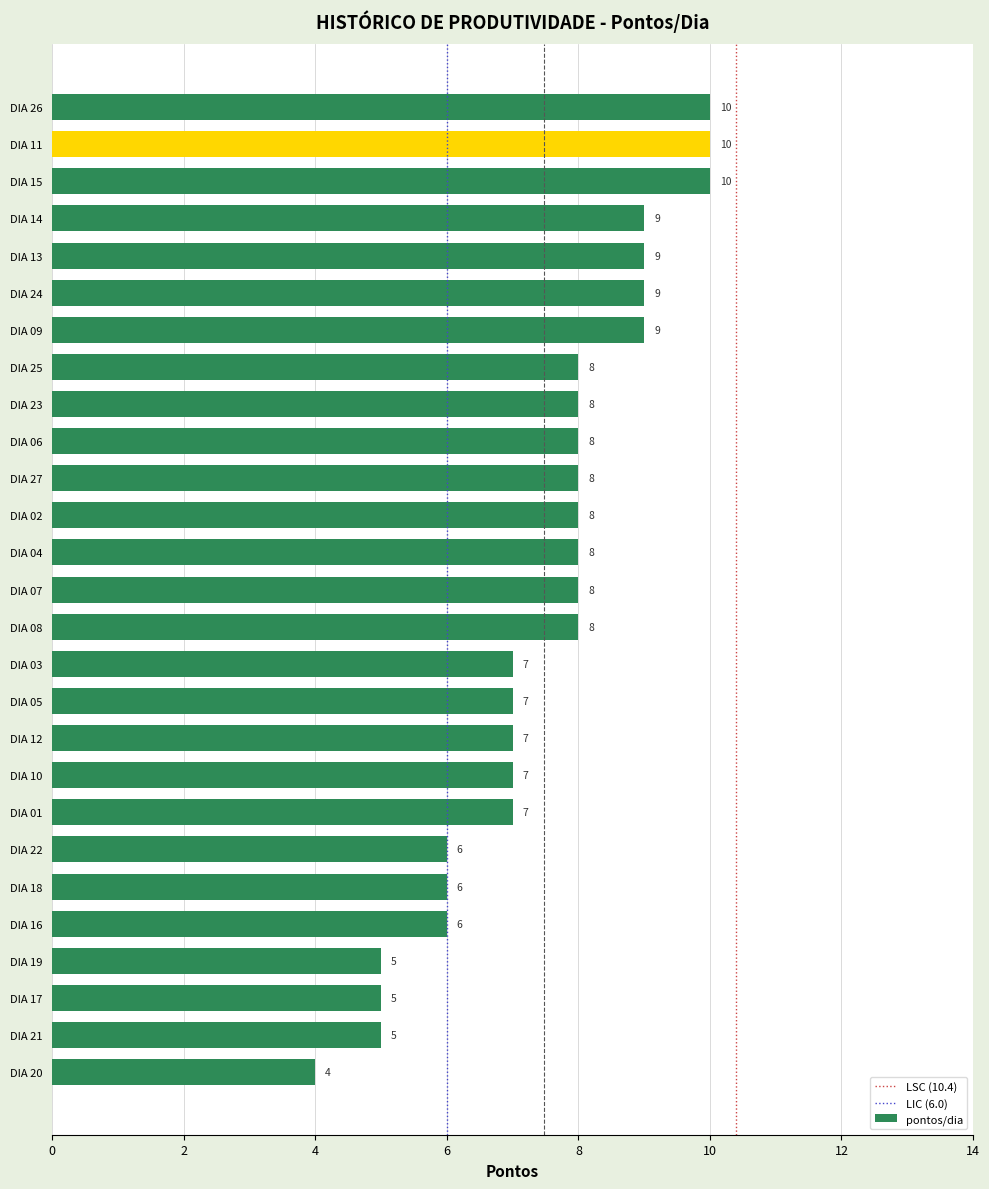

What is the maximum value shown in the chart?

10